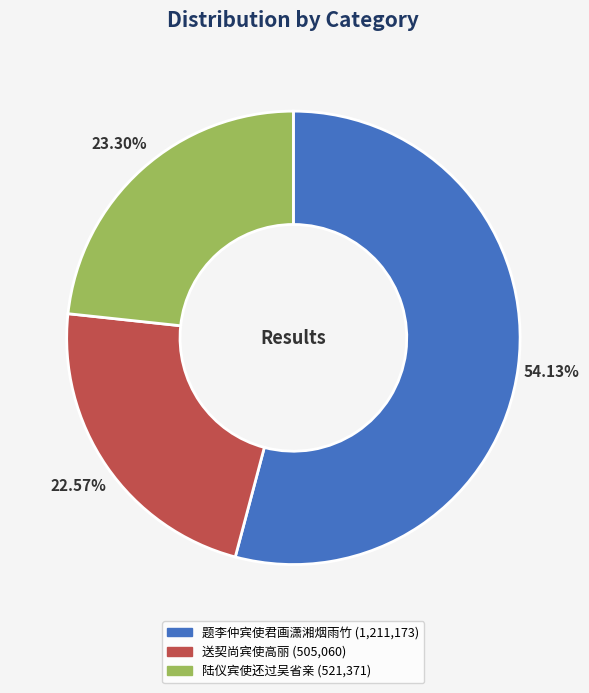

To the nearest percent, what is the difference between the largest and smallest slice percentages?

32%